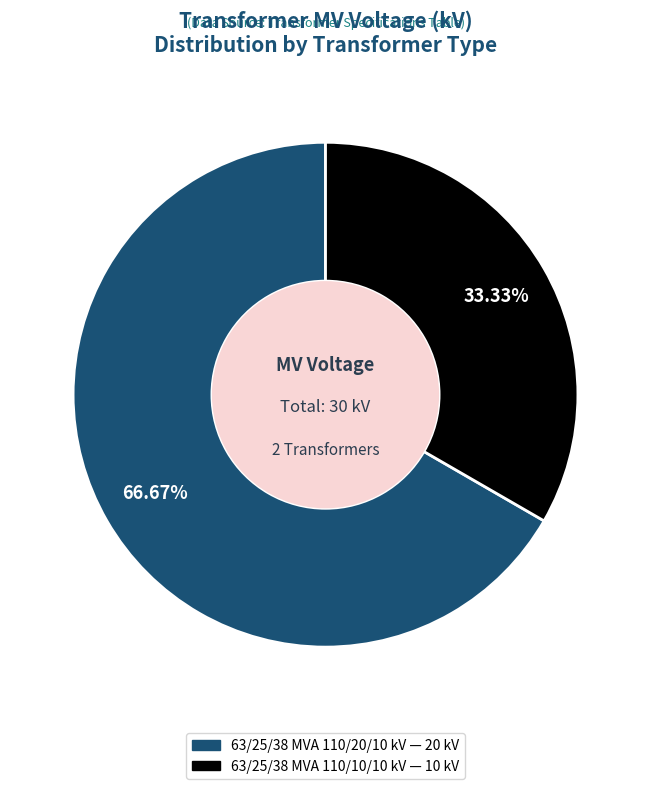

The 63/25/38 MVA 110/20/10 kV slice represents 59% of the pie. True or false?

False